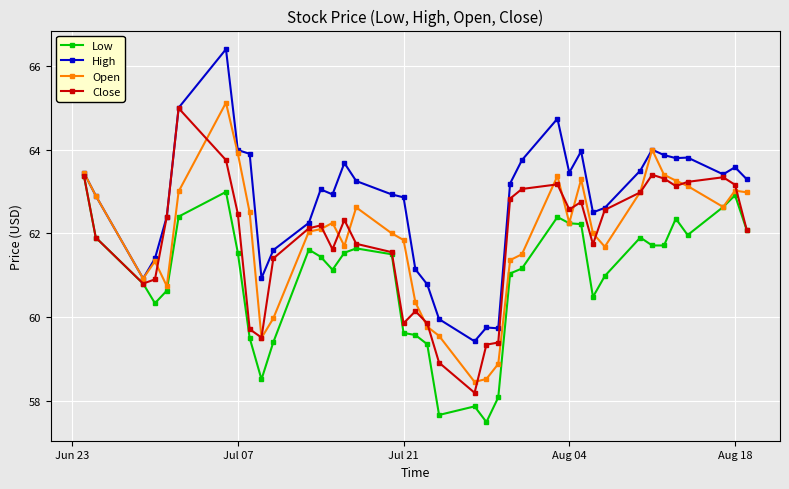

What are all the series names shown in the legend?

Low, High, Open, Close